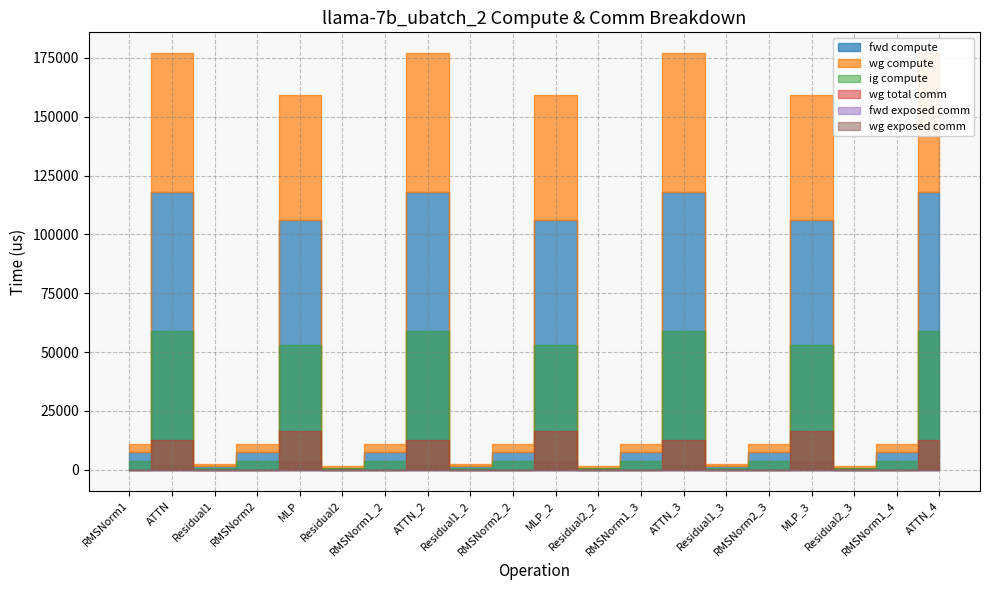

At which category is the sum across all series the highest?

ATTN_4